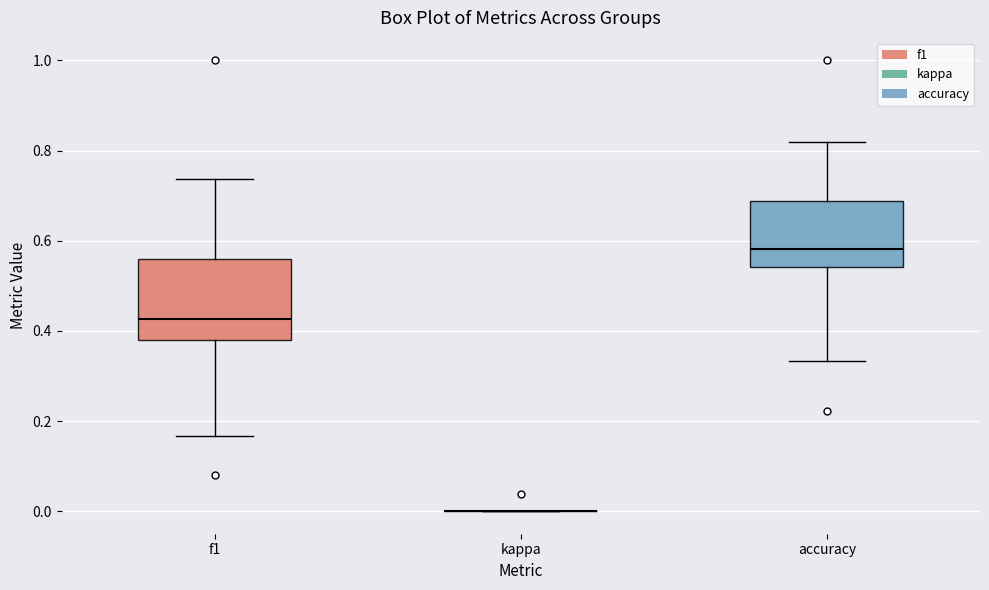

Where is the upper edge of the box for accuracy on the y-axis? The values are not printed on the chart, so give them approximately, as read against the axis.

0.68